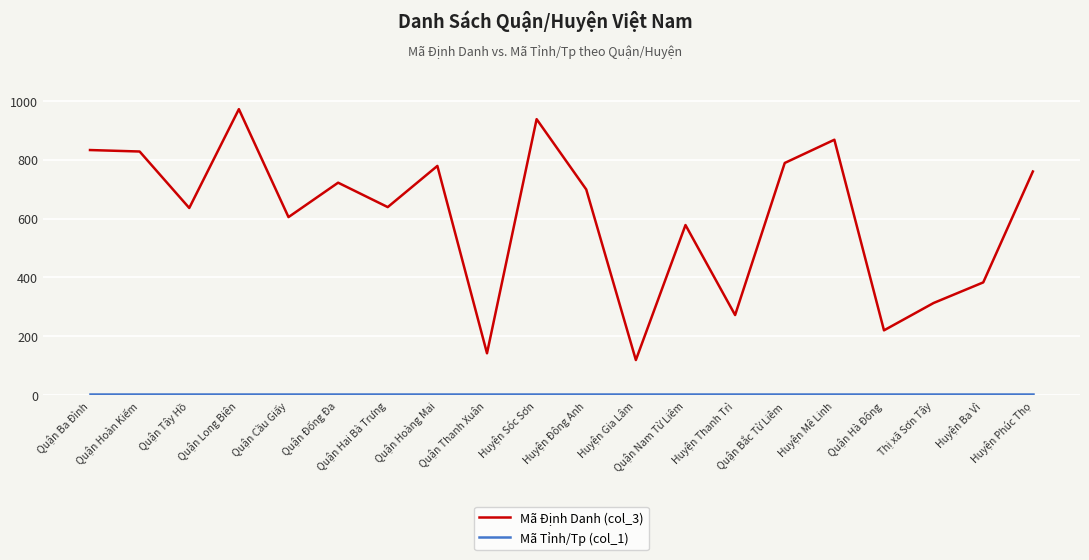

What is the minimum value shown in the chart?

2